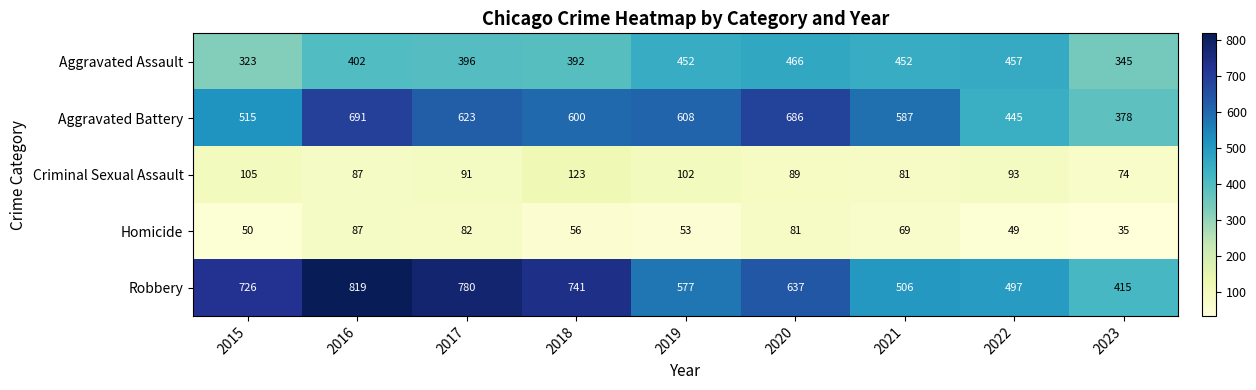

What is the sum of all Aggravated Battery values?

5133